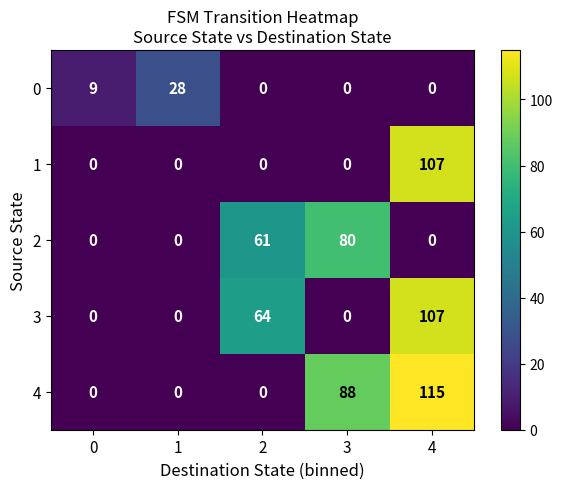

What is the sum of all 4 values?

203